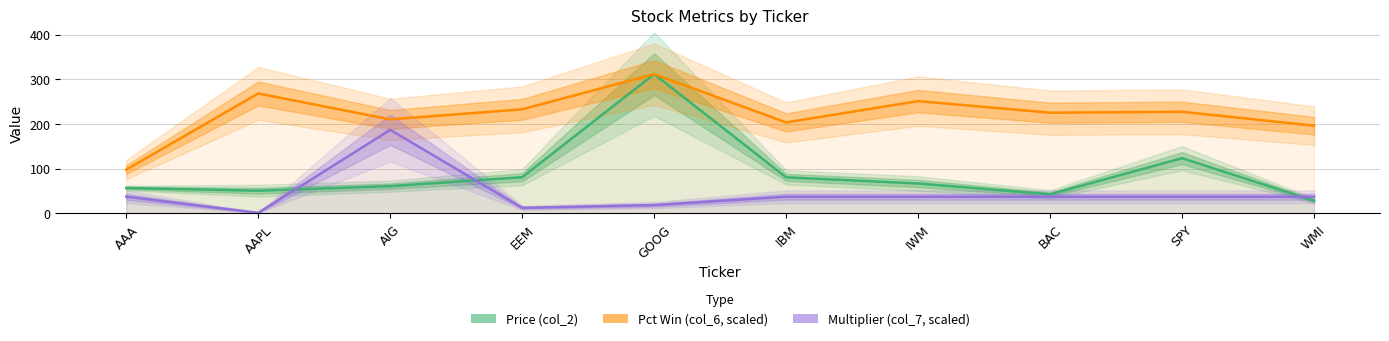

True or false: Price (col_2) and Multiplier (col_7, scaled) intersect in this chart.

True